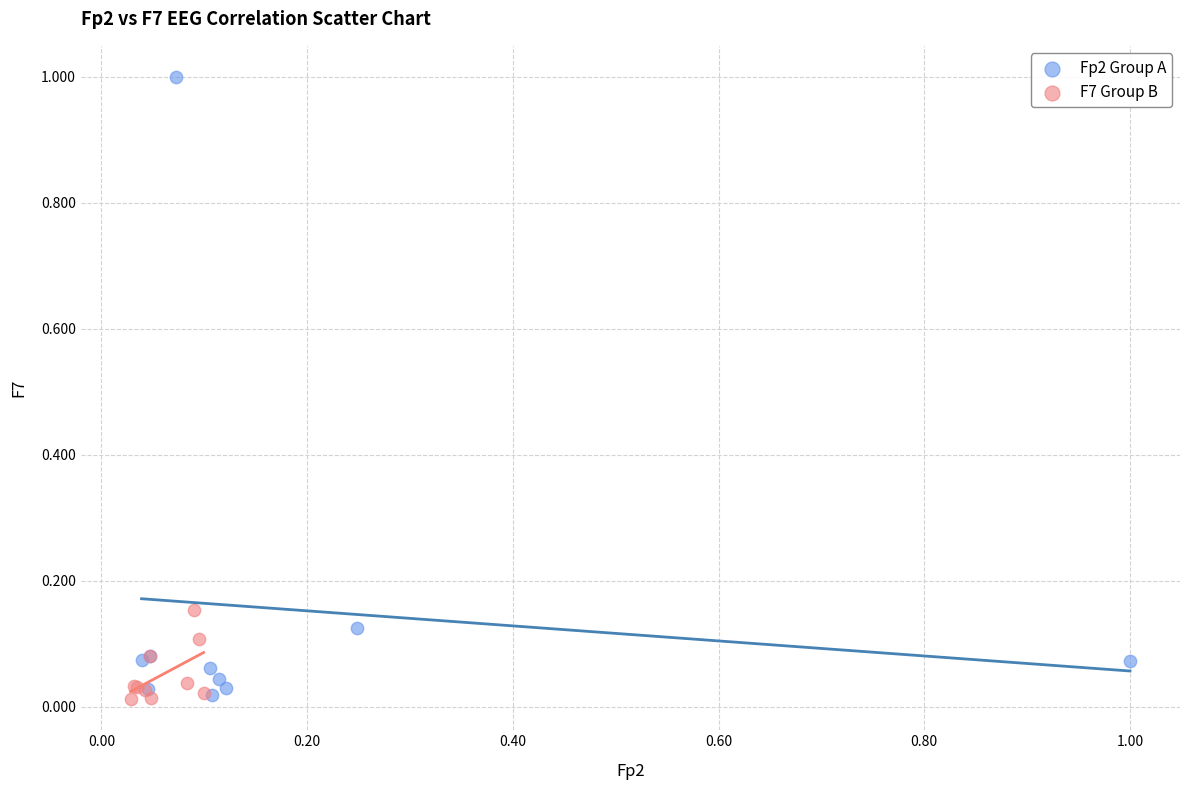

Which series has the largest Y range (max minus min)?

Fp2 Group A